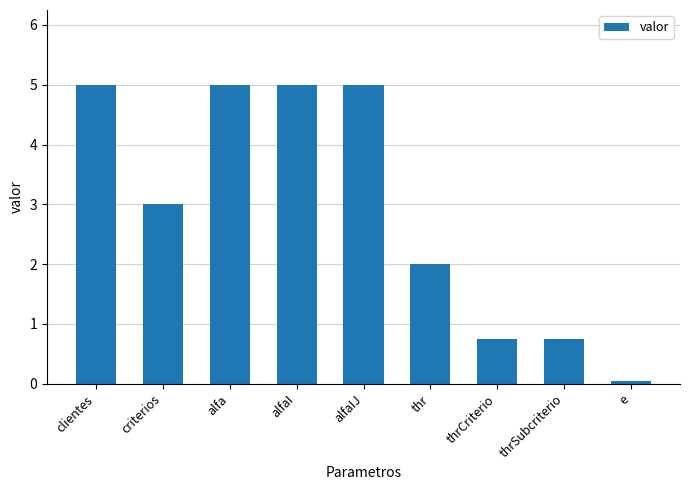

The value at alfaIJ is 5.0. True or false?

True